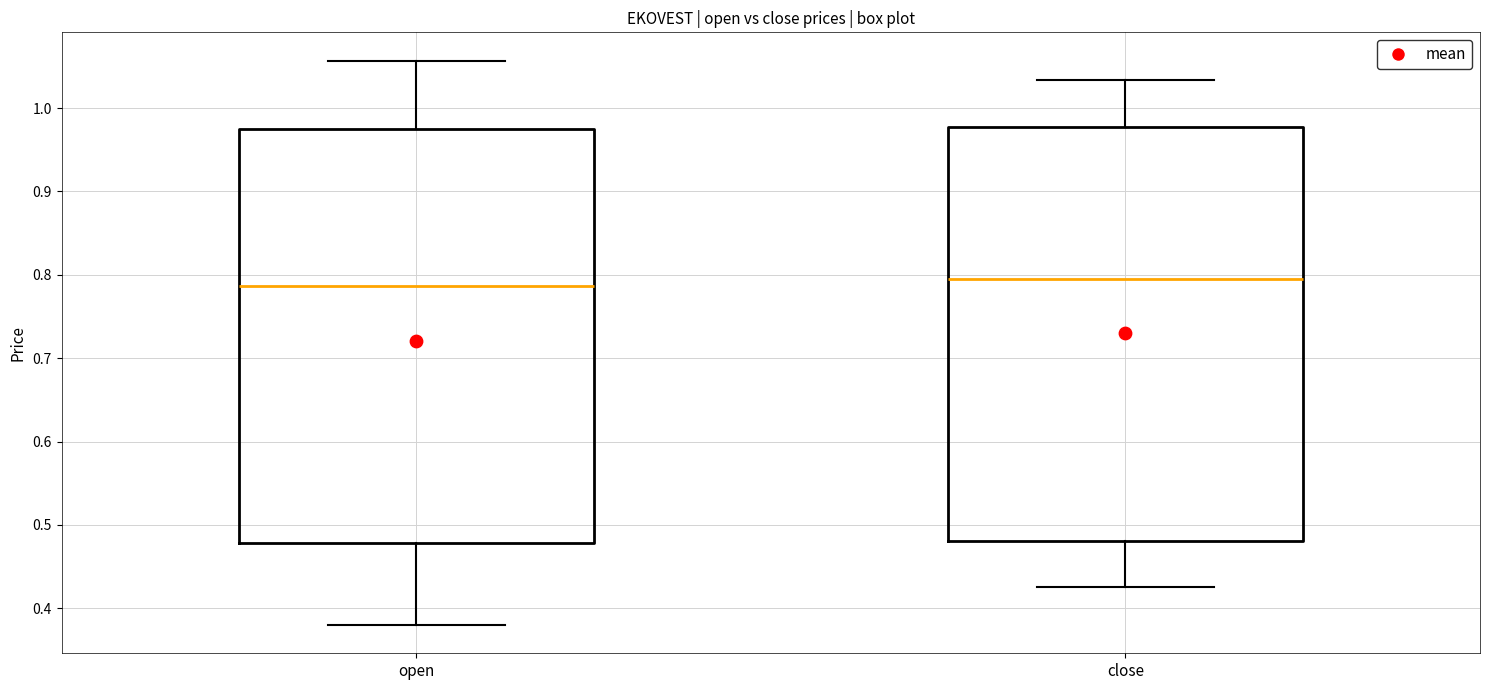

Reading left to right, read every box against the y-axis: the position of its median line, the range the box covers, and the ends of its whiskers. The values are not printed on the chart, so give them approximately, as read against the axis.

open: median 0.79, box 0.48 to 0.97, whiskers 0.38 to 1.06
close: median 0.79, box 0.48 to 0.98, whiskers 0.43 to 1.03